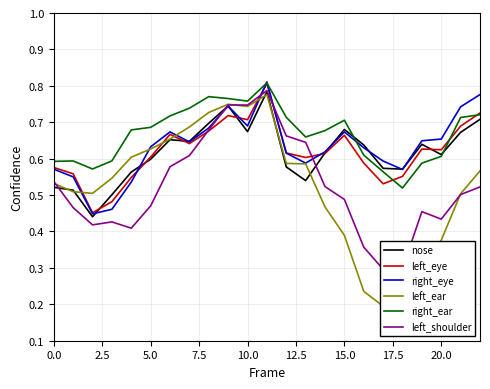

How many lines are shown in the chart?

6